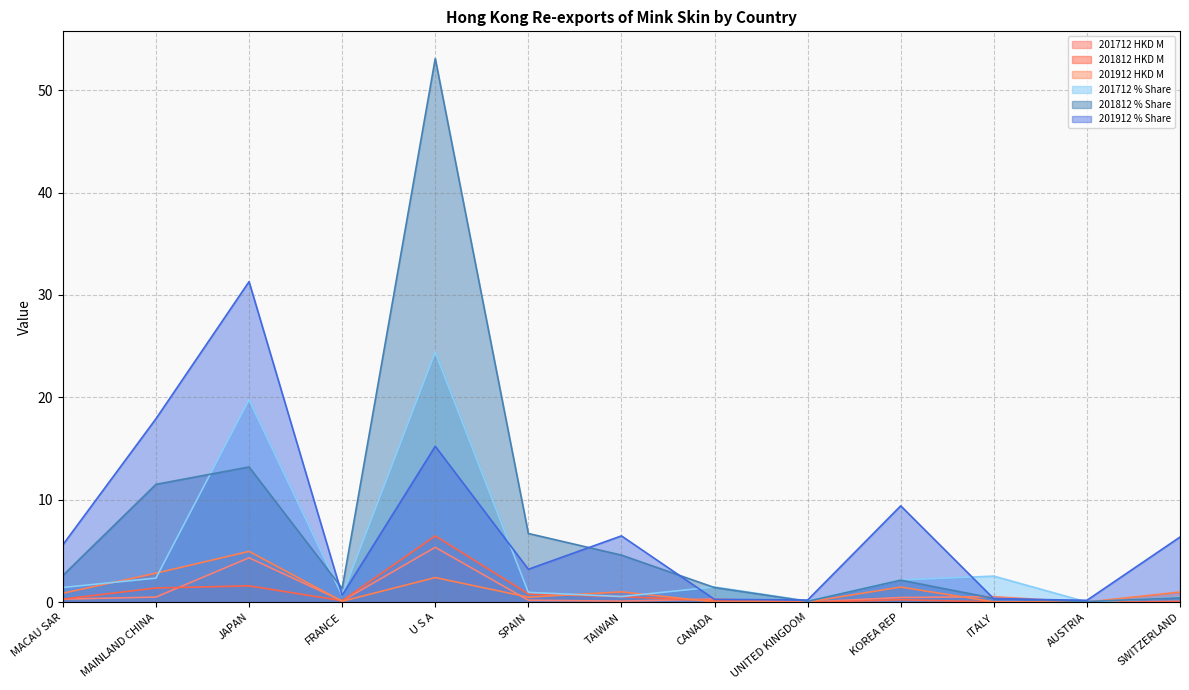

List the series in order of their peak value, highest first.

201812 % Share, 201912 % Share, 201712 % Share, 201812 HKD M, 201712 HKD M, 201912 HKD M